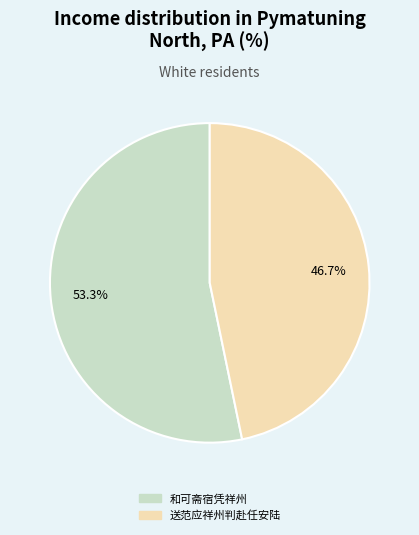

True or false: 送范应祥州判赴任安陆 accounts for 32% of the total.

False